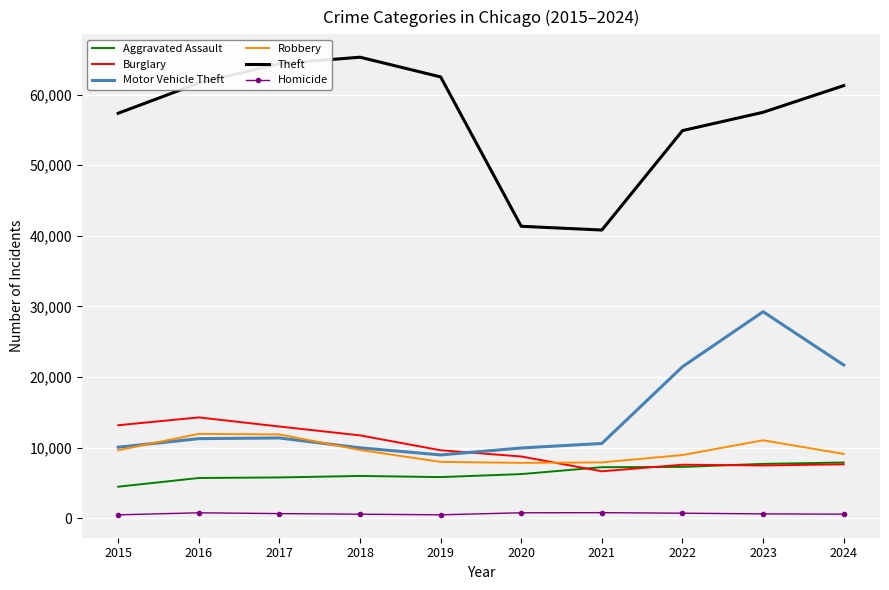

What is the difference between the maximum and minimum values in the Aggravated Assault series?

3425